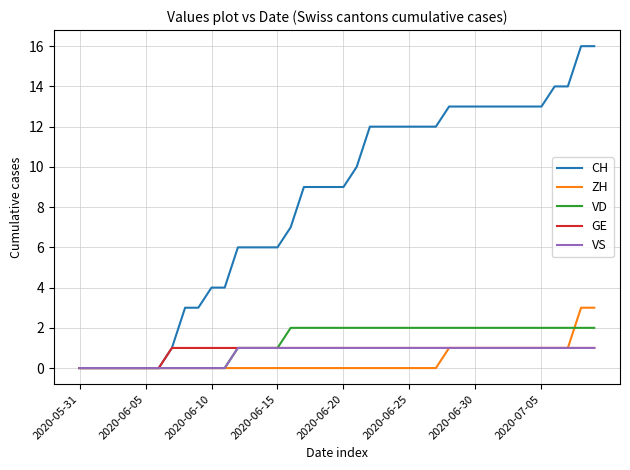

Which series has the largest range (max minus min)?

CH